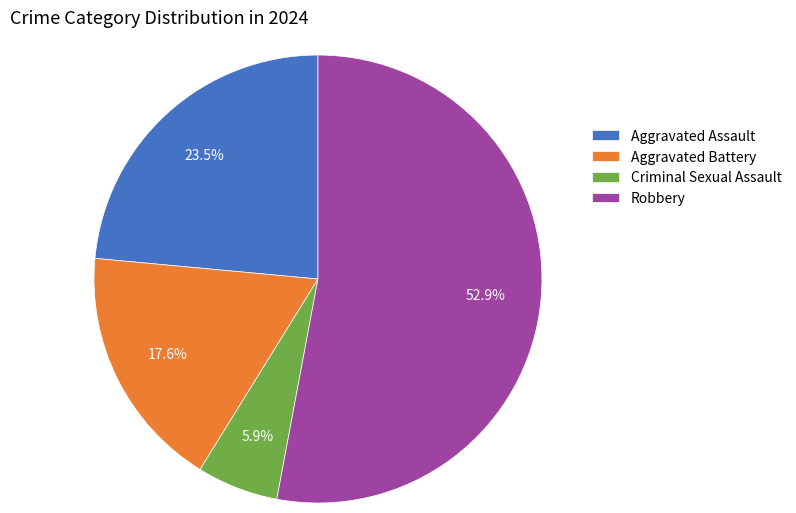

What is the smallest slice in the pie chart?

Criminal Sexual Assault